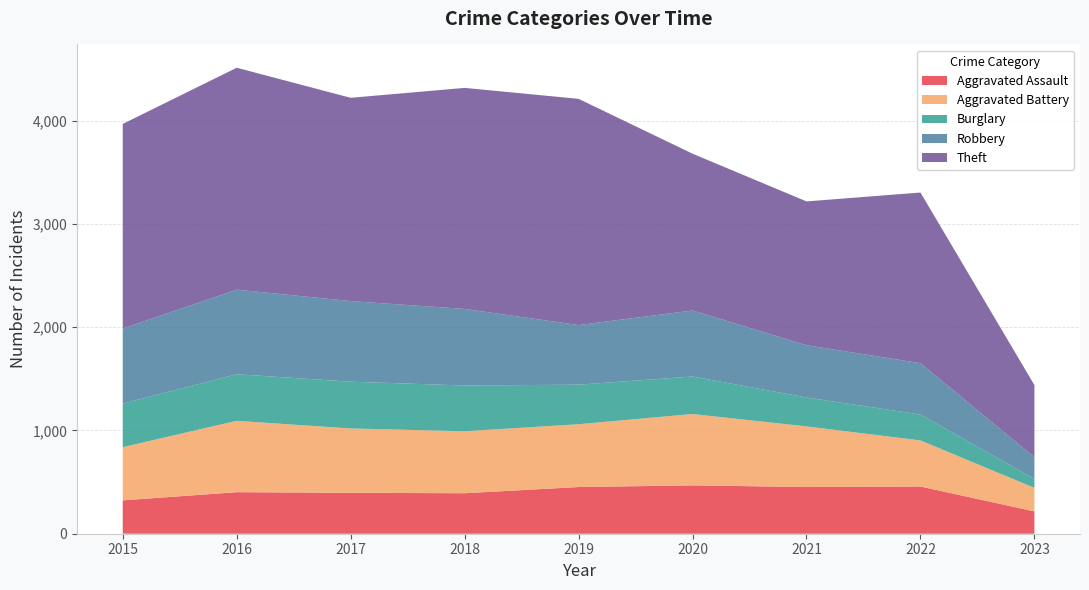

Reading left to right, what are all the values shown in this chart?

Aggravated Assault: 2015=323	2016=402	2017=396	2018=392	2019=452	2020=468	2021=452	2022=457	2023=216
Aggravated Battery: 2015=515	2016=691	2017=623	2018=600	2019=608	2020=691	2021=587	2022=446	2023=228
Burglary: 2015=422	2016=451	2017=453	2018=443	2019=383	2020=363	2021=280	2022=251	2023=87
Robbery: 2015=726	2016=819	2017=780	2018=741	2019=577	2020=639	2021=506	2022=497	2023=209
Theft: 2015=1981	2016=2148	2017=1968	2018=2140	2019=2190	2020=1518	2021=1392	2022=1652	2023=699